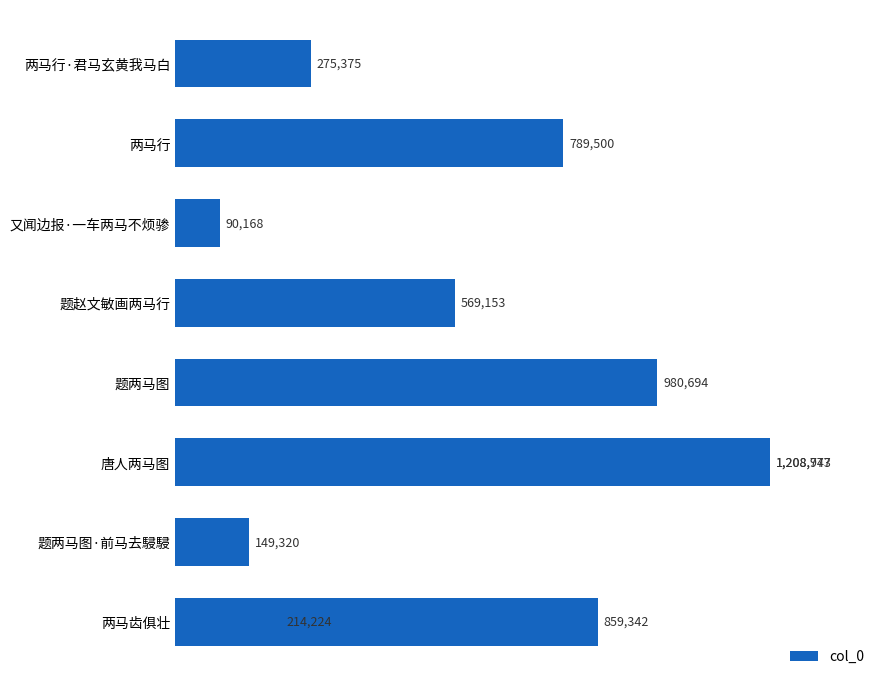

What is the value of the 4th bar from the left?

980694